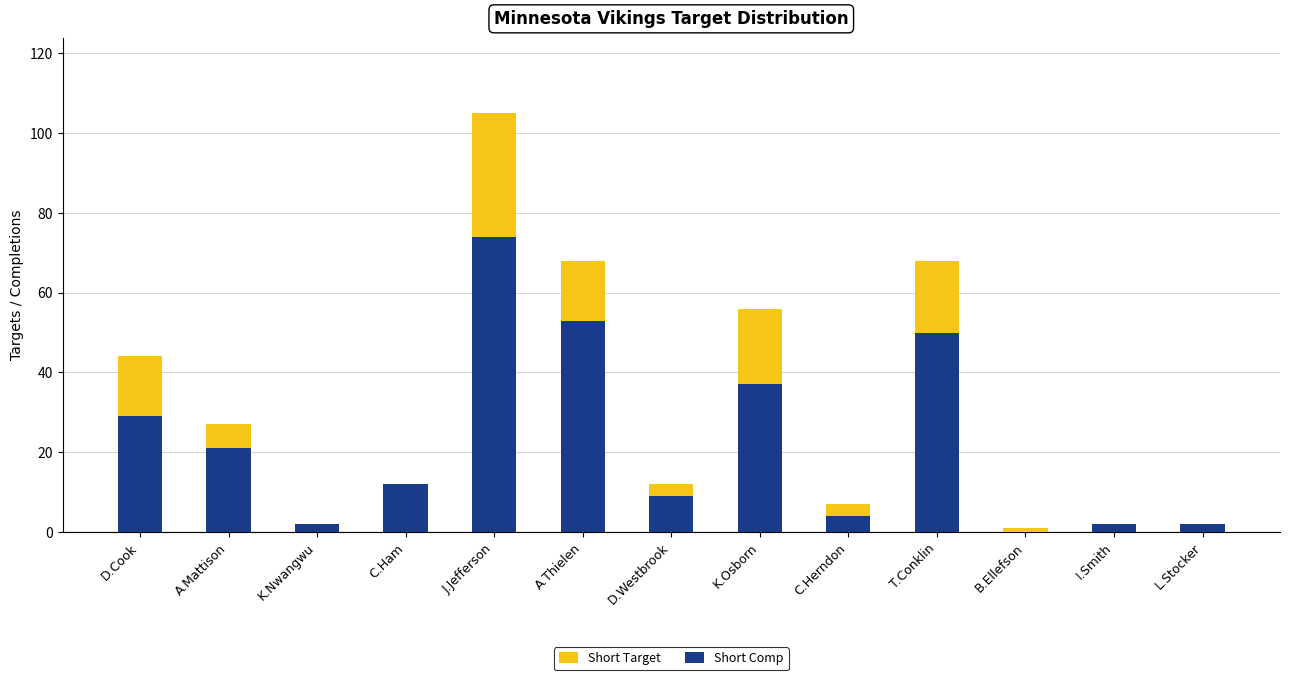

What is the difference between the maximum and minimum values in the Short Comp series?

74